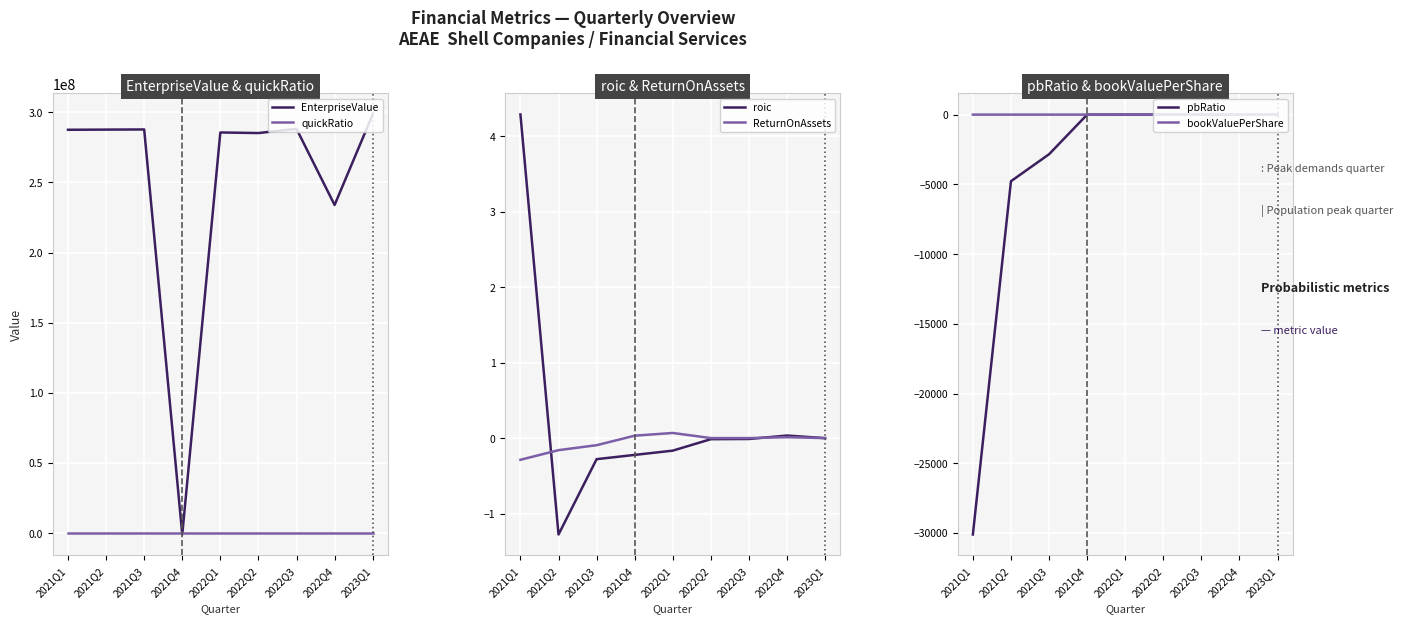

Reading left to right, transcribe all the data shown in this chart.

EnterpriseValue: 2021Q1=287475000.0	2021Q2=287592230.0	2021Q3=287701651.0	2021Q4=-979226.0	2022Q1=285551407.0	2022Q2=285138631.0	2022Q3=288147030.0	2022Q4=233872768.0	2023Q1=298368490.0
quickRatio: 2021Q1=0.2	2021Q2=0.0	2021Q3=0.1	2021Q4=2.8	2022Q1=3.3	2022Q2=0.9	2022Q3=0.7	2022Q4=0.3	2023Q1=0.1
roic: 2021Q1=4.3	2021Q2=-1.3	2021Q3=-0.3	2021Q4=-0.2	2022Q1=-0.2	2022Q2=-0.0	2022Q3=-0.0	2022Q4=0.0	2023Q1=0.0
ReturnOnAssets: 2021Q1=-0.3	2021Q2=-0.2	2021Q3=-0.1	2021Q4=0.0	2022Q1=0.1	2022Q2=0.0	2022Q3=0.0	2022Q4=0.0	2023Q1=0.0
pbRatio: 2021Q1=-30111.0	2021Q2=-4775.7	2021Q3=-2842.2	2021Q4=0.0	2022Q1=1.3	2022Q2=1.3	2022Q3=1.3	2022Q4=1.0	2023Q1=1.3
bookValuePerShare: 2021Q1=-0.0	2021Q2=-0.0	2021Q3=-0.0	2021Q4=0.0	2022Q1=7.7	2022Q2=7.8	2022Q3=7.8	2022Q4=9.9	2023Q1=8.0